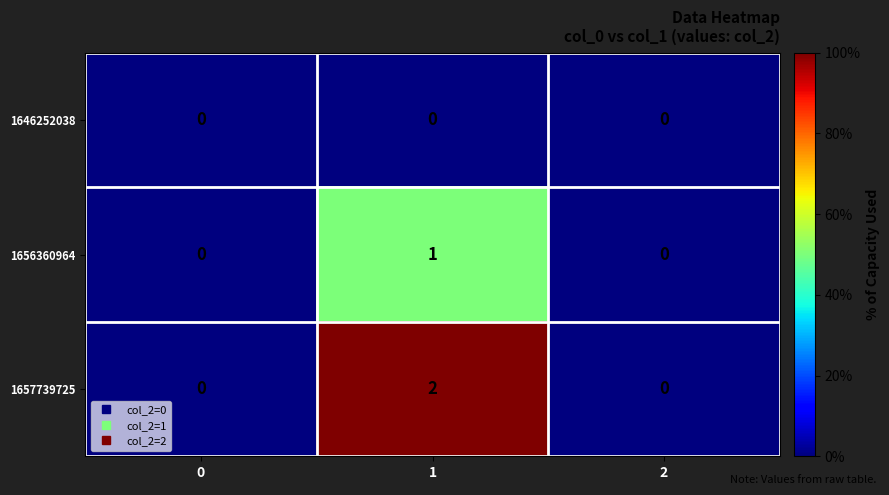

What is the spread (max minus min) of values at 1?

2